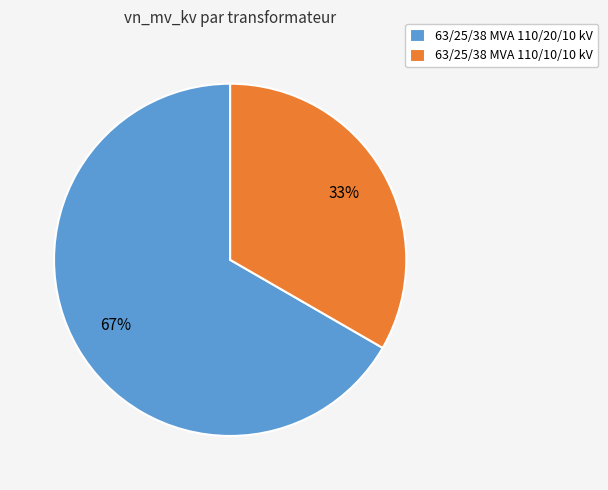

Which has a higher value, 63/25/38 MVA 110/20/10 kV or 63/25/38 MVA 110/10/10 kV?

63/25/38 MVA 110/20/10 kV